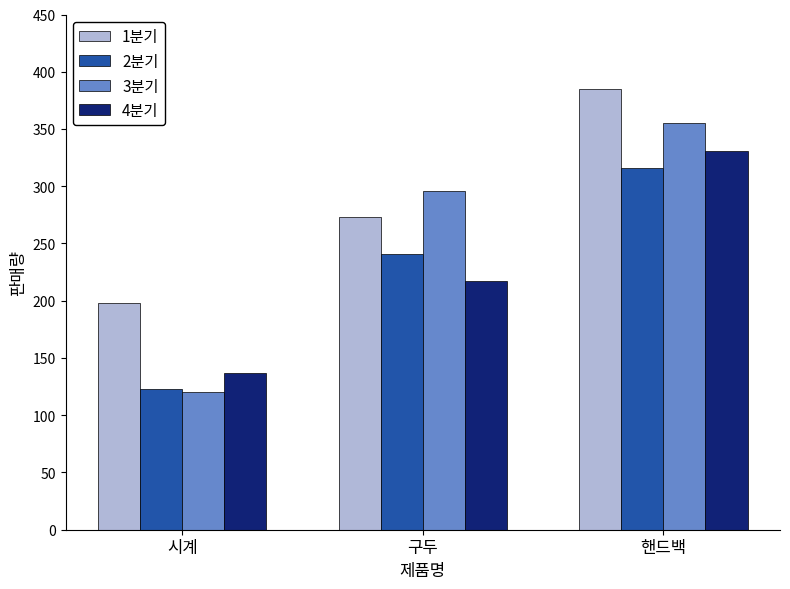

What is the highest value of the 1분기 series?

385